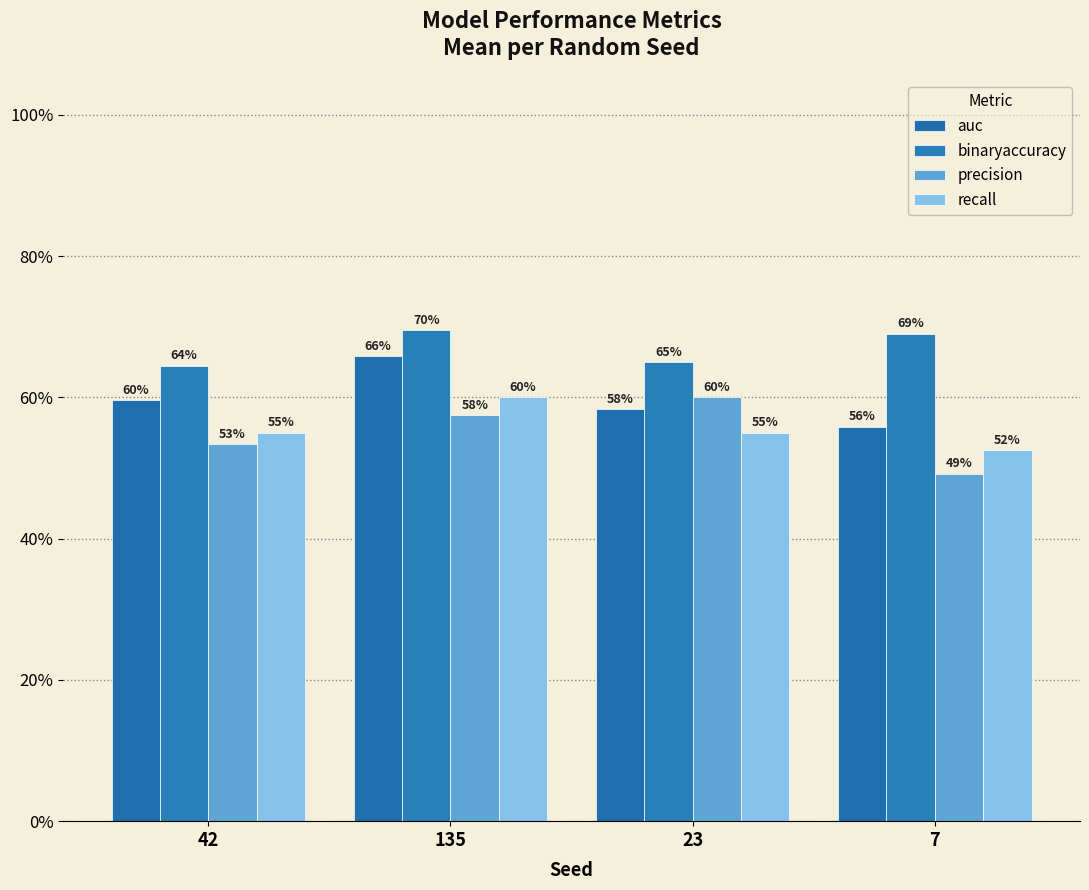

Are the bars grouped side by side (vs. stacked)?

Yes